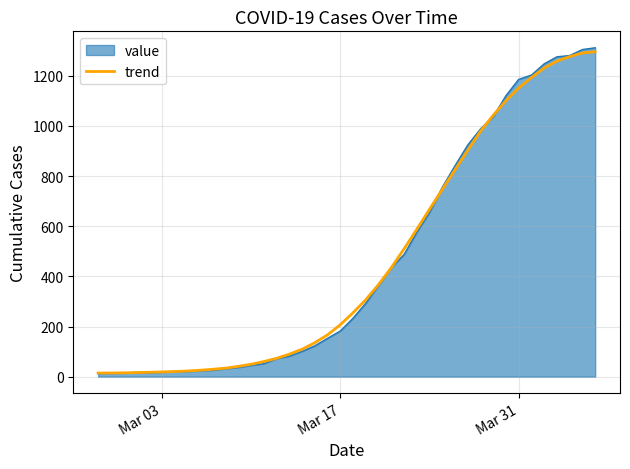

What is the maximum value for trend?

1296.0